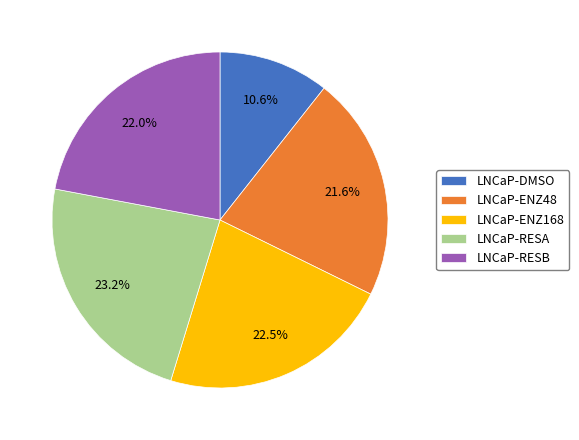

What portion of the pie excludes LNCaP-ENZ48?

78.4%